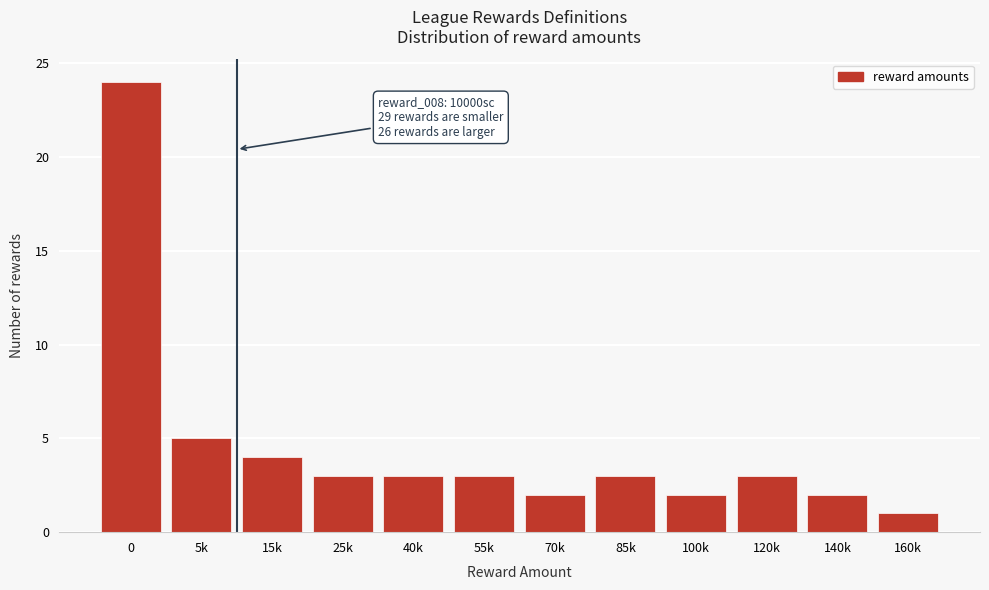

Reading left to right, transcribe all the data shown in this chart.

24	5	4	3	3	3	2	3	2	3	2	1